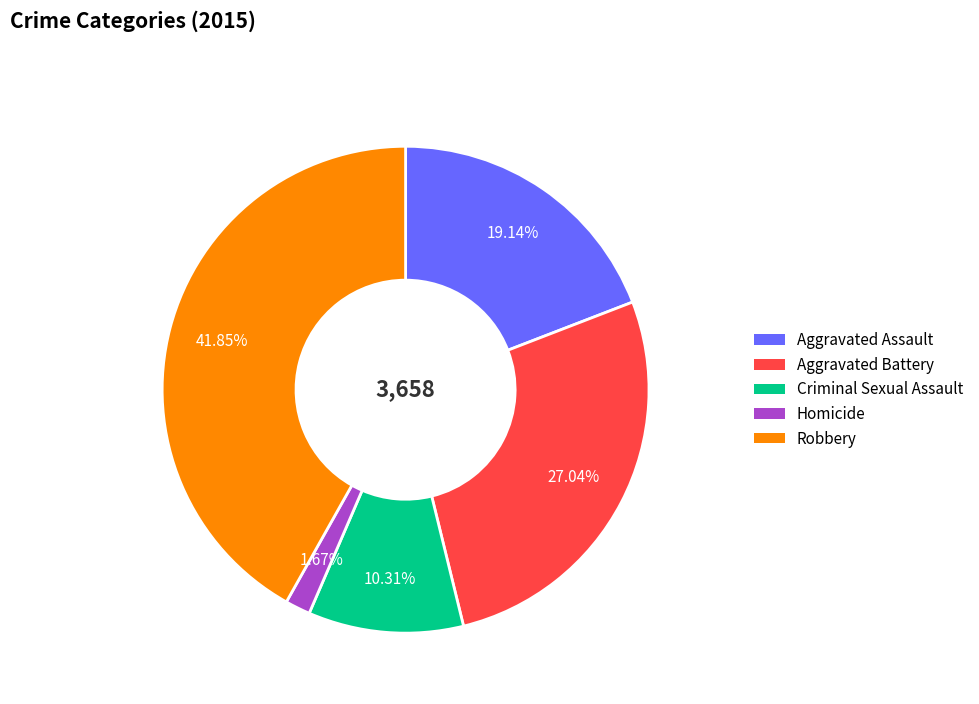

Is it true that Criminal Sexual Assault is 10% of the pie?

True